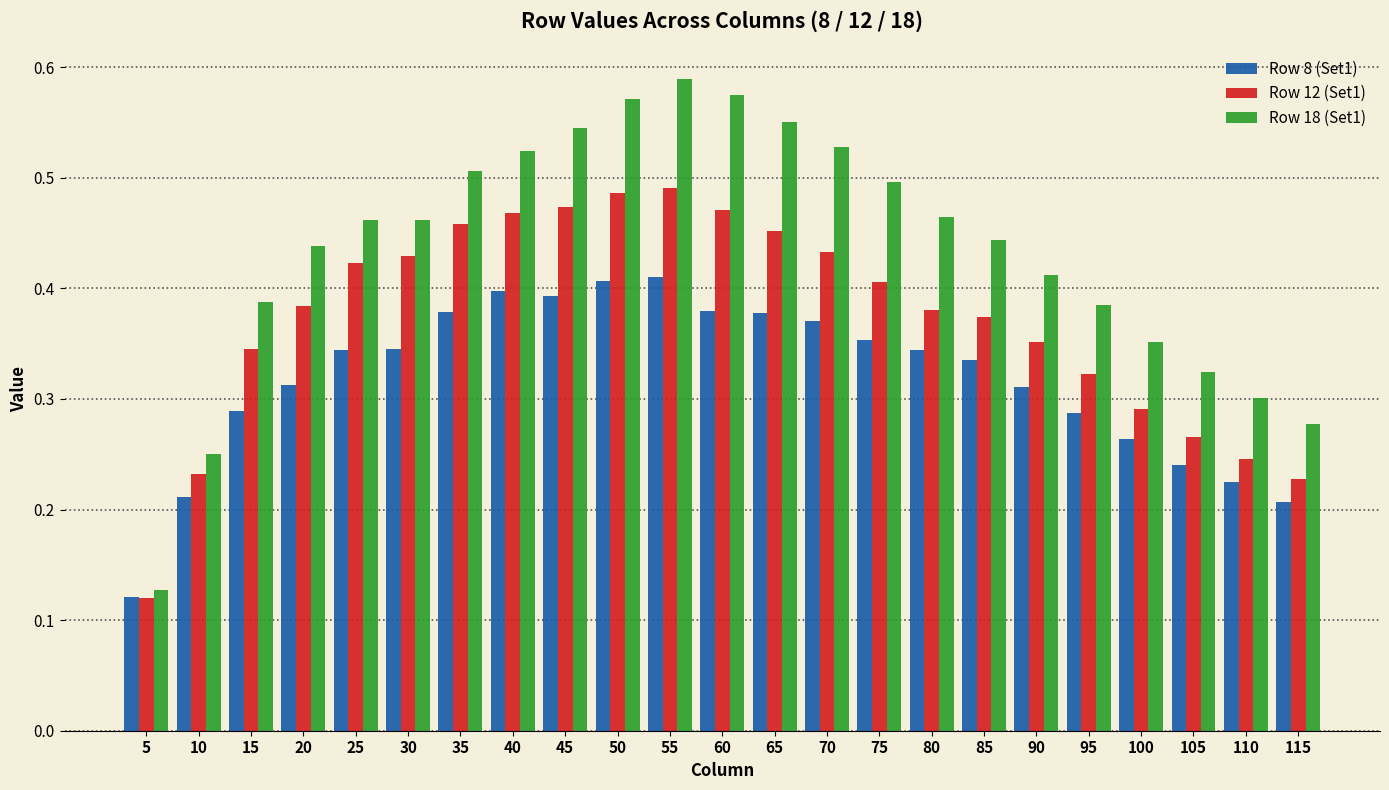

How many Row 18 (Set1) values are between 0 and 1?

23